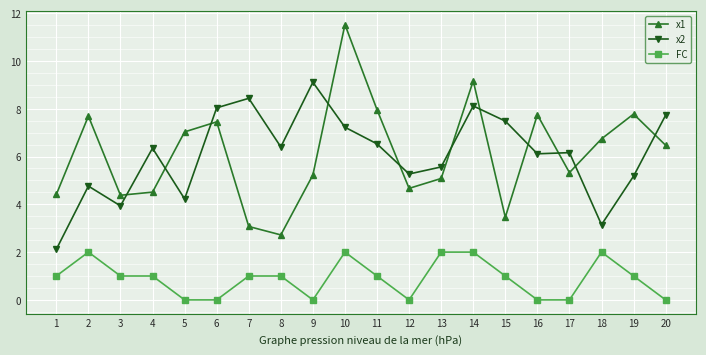

Which series has the largest range (max minus min)?

x1